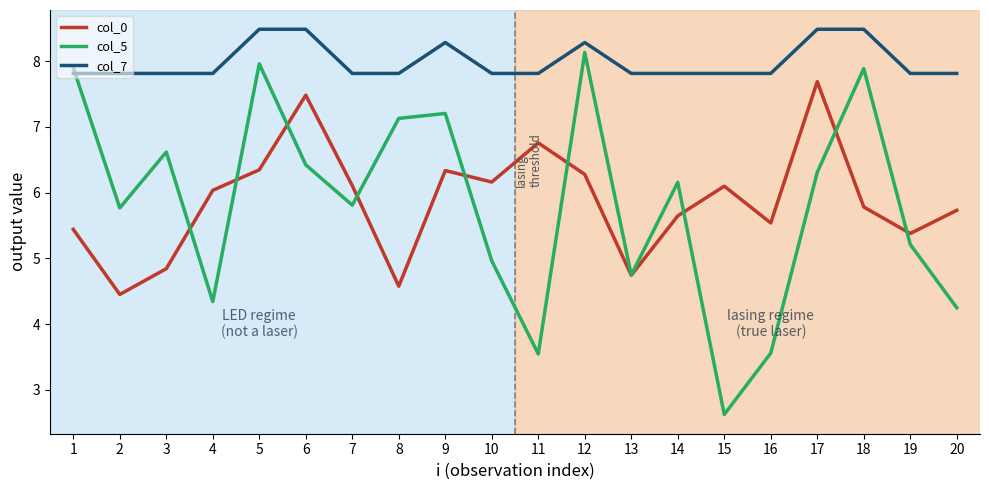

Which series has the largest total across all categories?

col_7